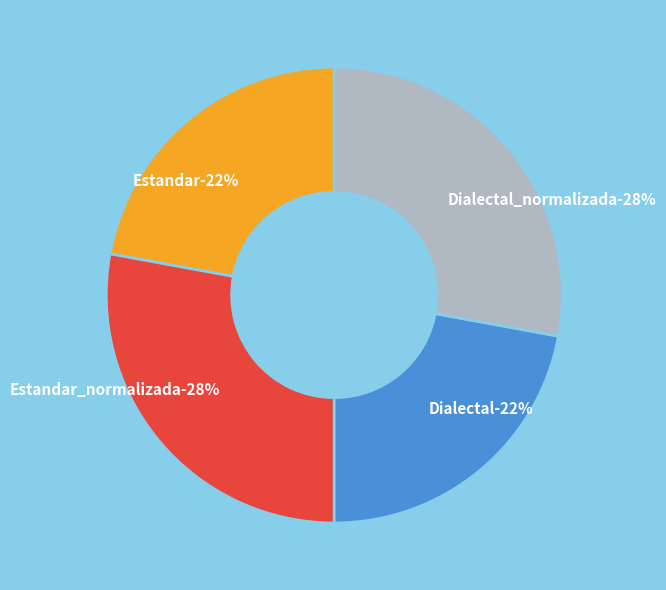

To the nearest percent, what is the average slice percentage?

25%